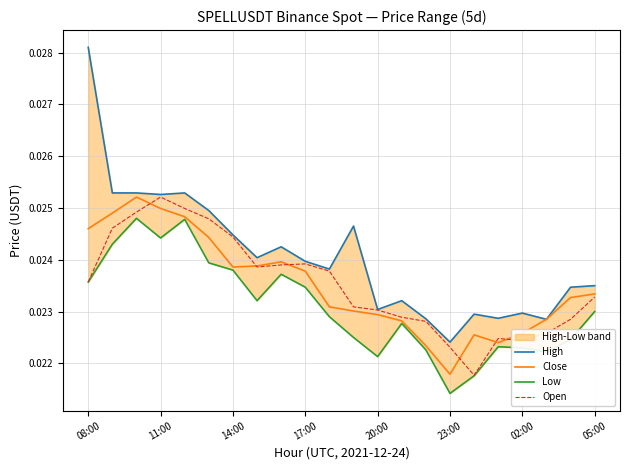

True or false: Close and Open cross at least once.

True